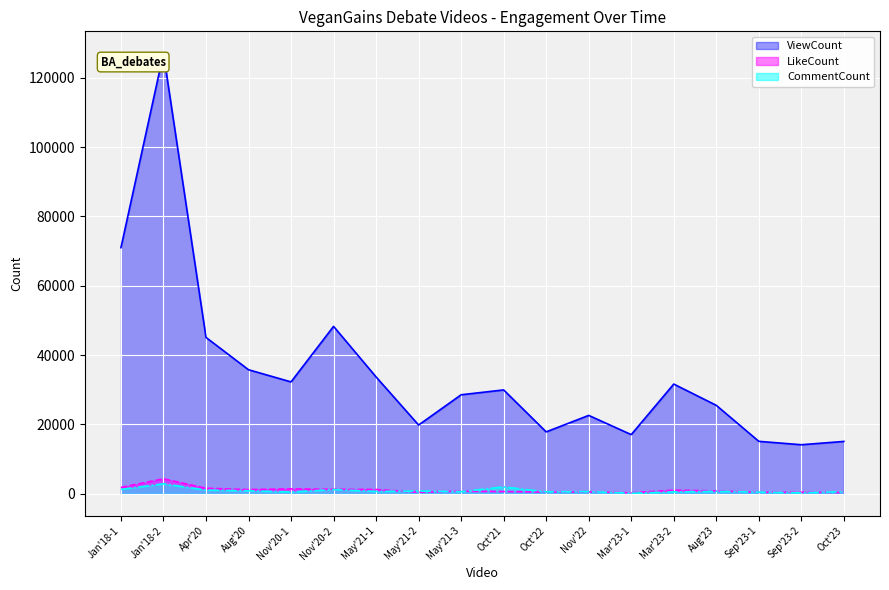

Reading left to right, extract all data points from this chart.

ViewCount: 70985	127071	45089	35762	32249	48275	33682	19805	28535	29935	17829	22582	17039	31625	25488	15097	14116	15071
LikeCount: 1790	4282	1551	1171	1377	1245	1197	405	702	621	469	501	239	1003	790	373	385	315
CommentCount: 1214	2834	1022	834	472	1172	642	746	562	1955	509	584	113	495	658	425	224	560